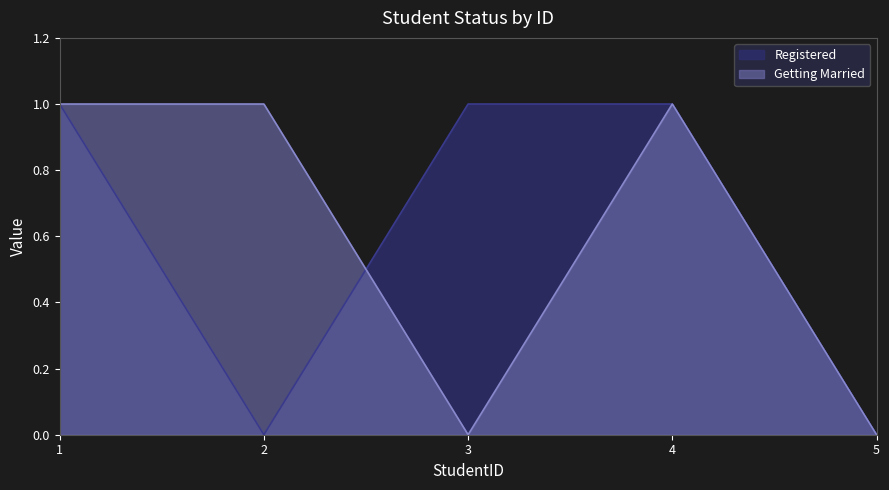

Reading left to right, extract all data points from this chart.

Registered: 1=1	2=0	3=1	4=1	5=0
Getting Married: 1=1	2=1	3=0	4=1	5=0